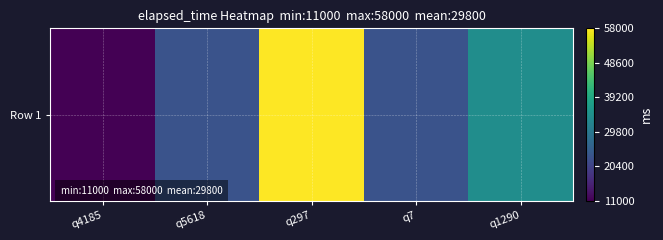

At which label does the data first exceed 23000?

q297